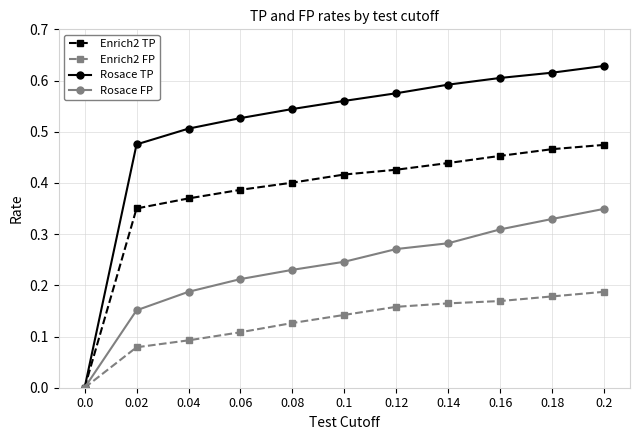

List the series in order of their peak value, highest first.

Rosace TP, Enrich2 TP, Rosace FP, Enrich2 FP